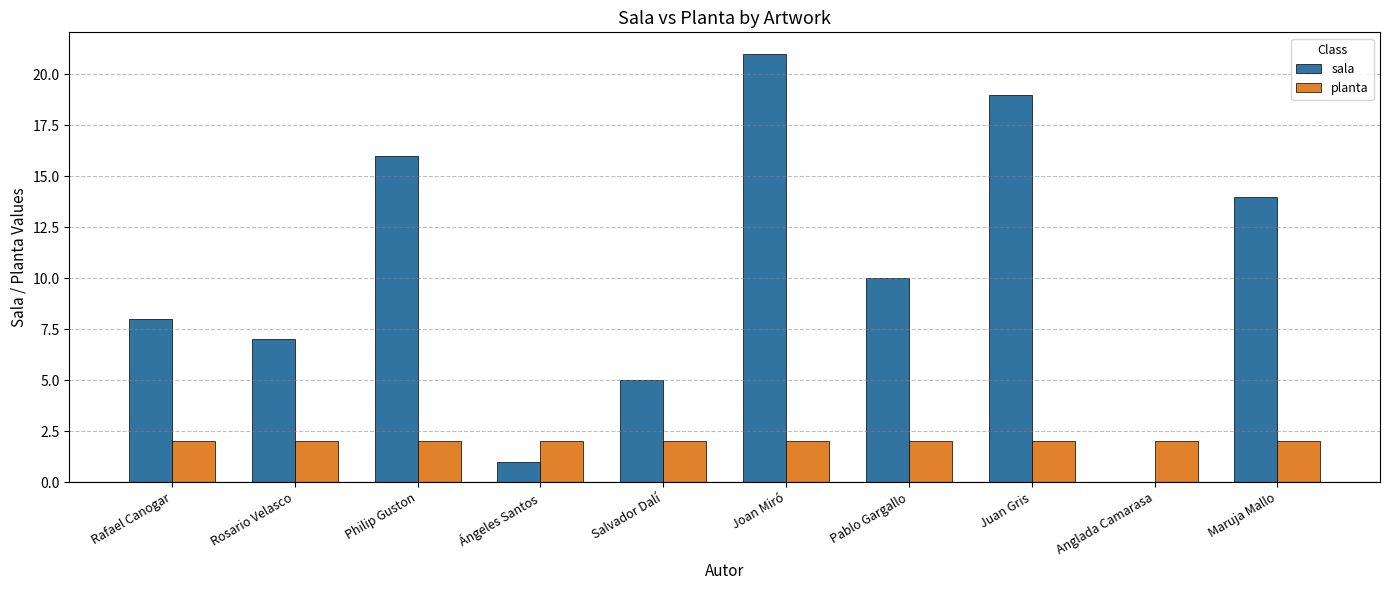

Which series has the largest total across all categories?

sala